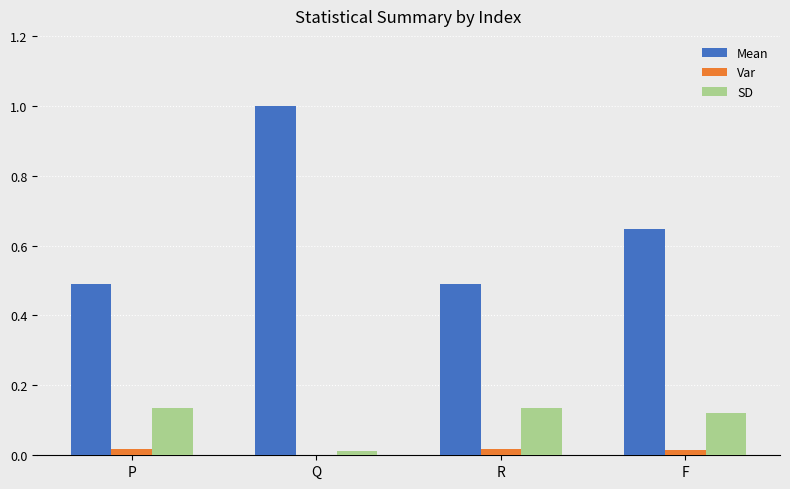

Which category has the highest value across all series?

Q